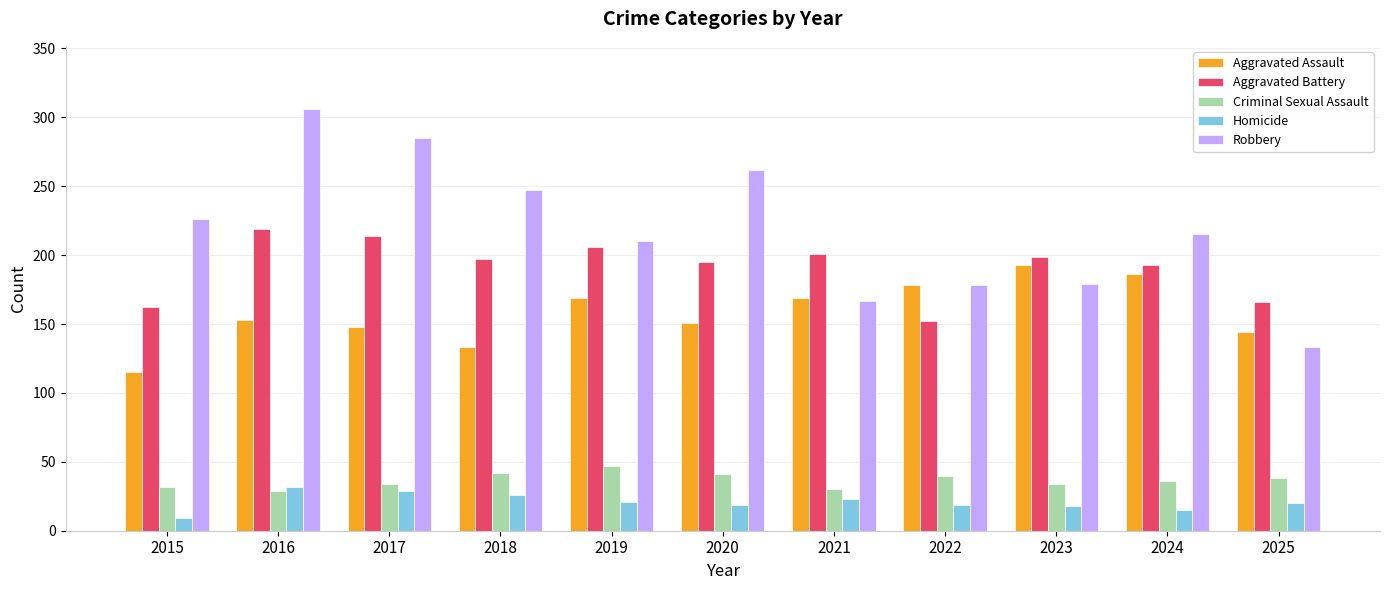

Which series has the widest spread of values?

Robbery